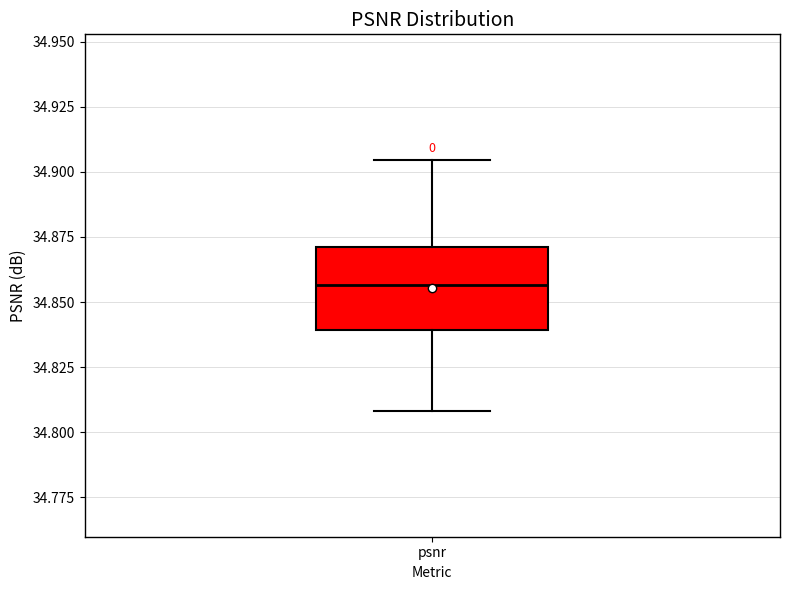

Read this box plot against the y-axis: the position of the median line, the range covered by the box, and the ends of both whiskers. The values are not printed on the chart, so give them approximately, as read against the axis.

median 34.855, box 34.840 to 34.870, whiskers 34.810 to 34.905